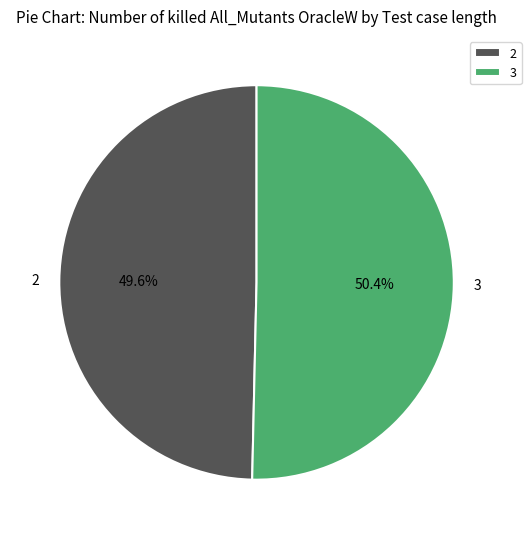

To the nearest percent, what is the combined percentage of 2 and 3?

100%